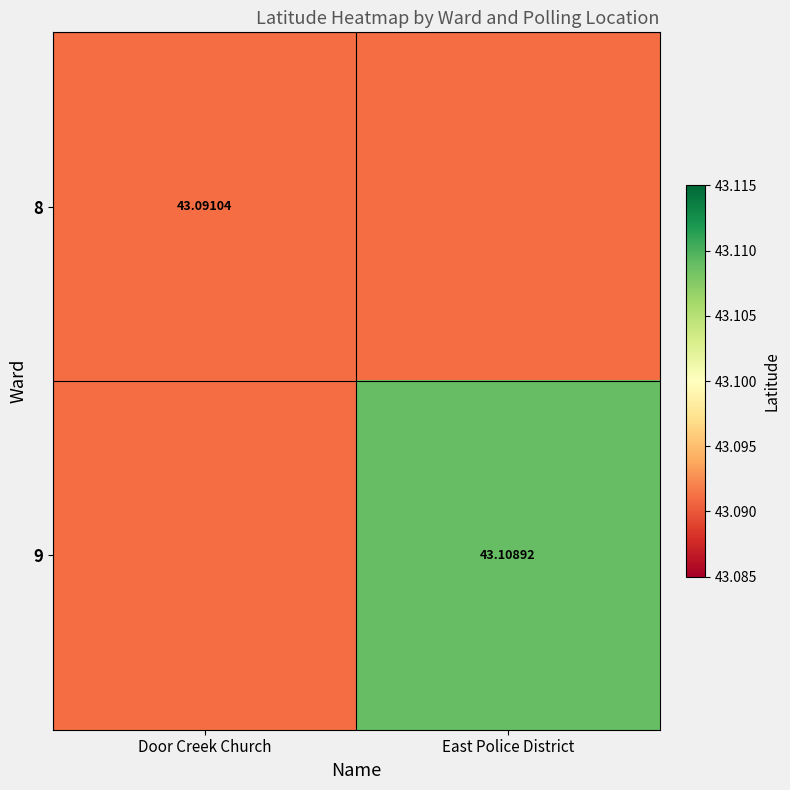

Is it true that 9 equals 43.1 at East Police District?

True